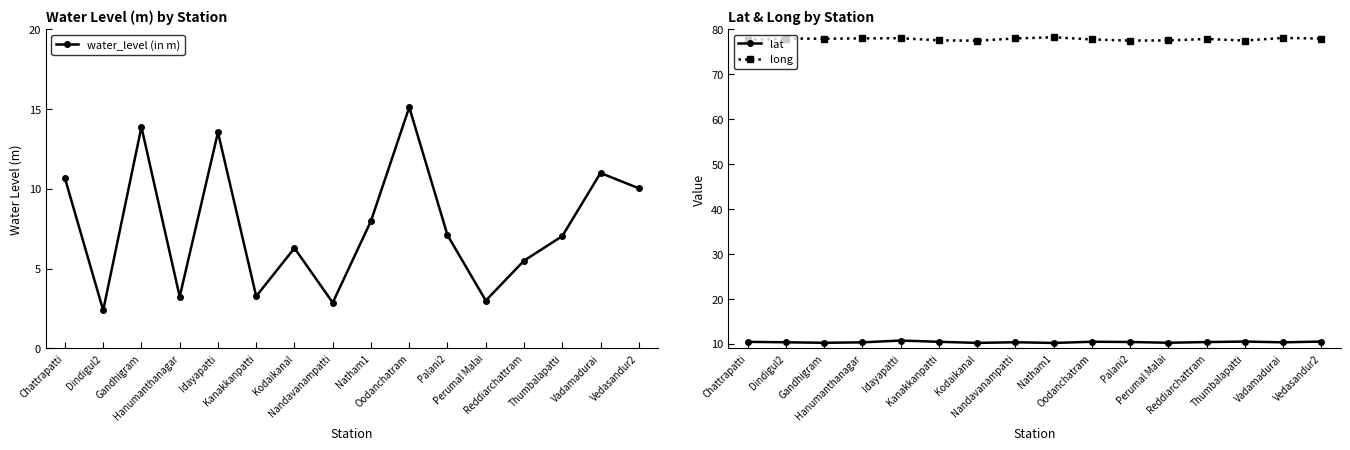

Between Oodanchatram and Perumal Malai, which series saw the biggest shift?

water_level (in m)